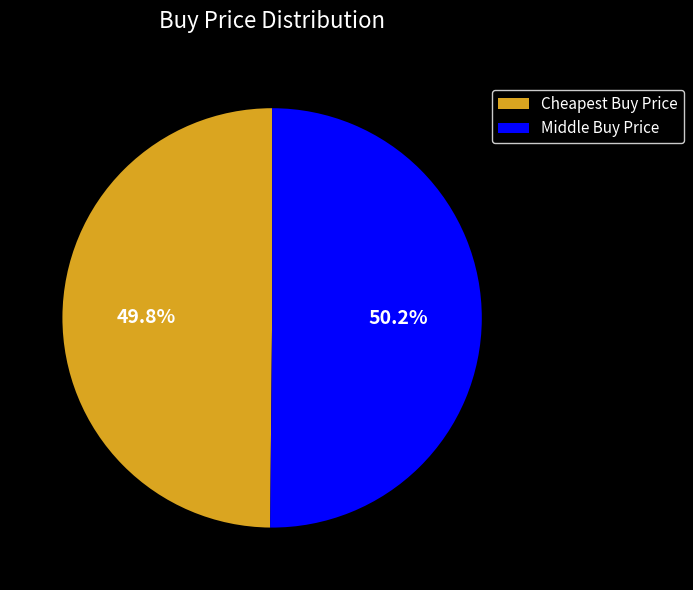

What portion of the pie excludes Cheapest Buy Price?

50.2%